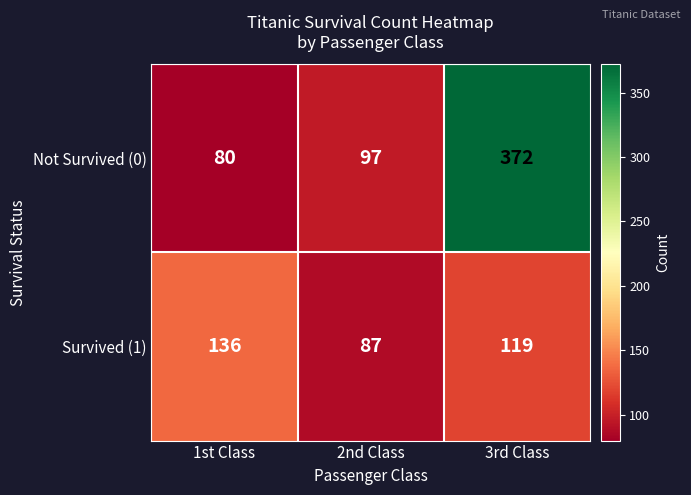

What is the difference between the highest and lowest values at 2nd Class?

10